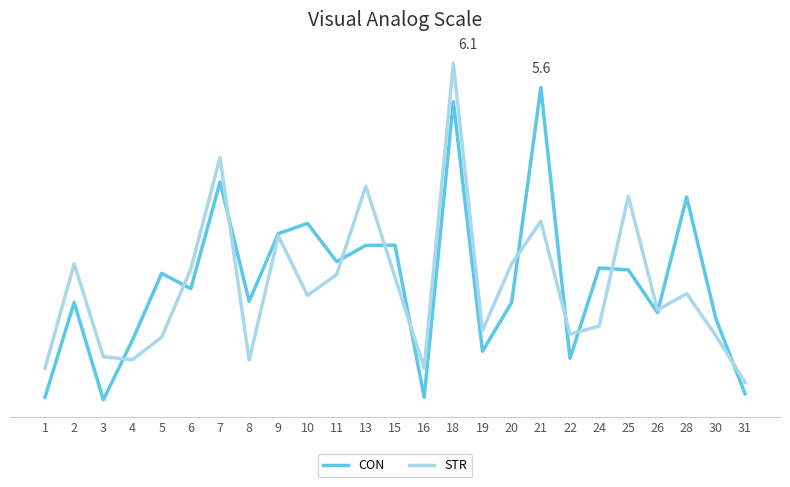

Reading left to right, extract all data points from this chart.

CON: 0.4	2.0	0.4	1.4	2.5	2.3	4.1	2.0	3.2	3.4	2.7	3.0	3.0	0.4	5.4	1.2	2.0	5.6	1.1	2.6	2.6	1.9	3.8	1.8	0.5
STR: 0.9	2.7	1.1	1.1	1.4	2.6	4.5	1.1	3.1	2.1	2.5	4.0	2.5	0.9	6.1	1.6	2.7	3.4	1.5	1.6	3.8	1.9	2.2	1.5	0.7